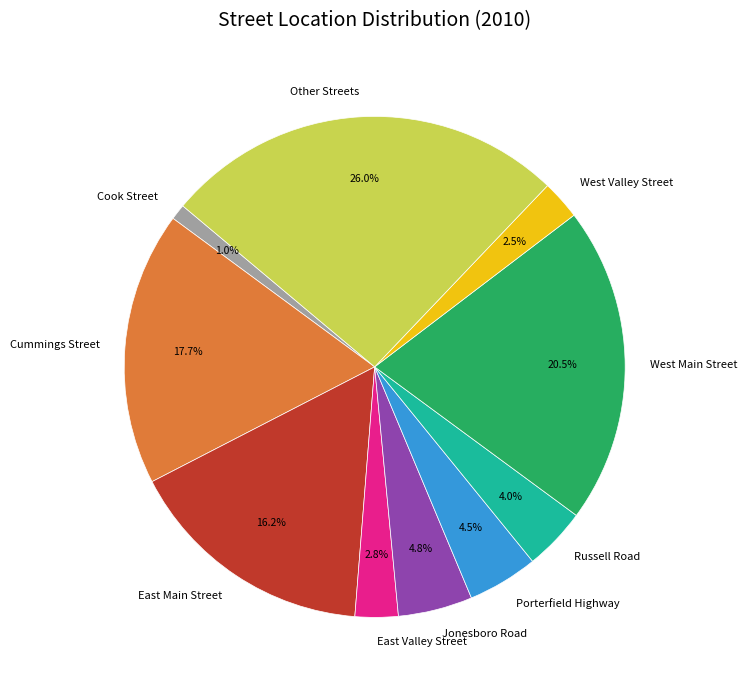

What percentage is the East Main Street slice, to the nearest percent?

16%